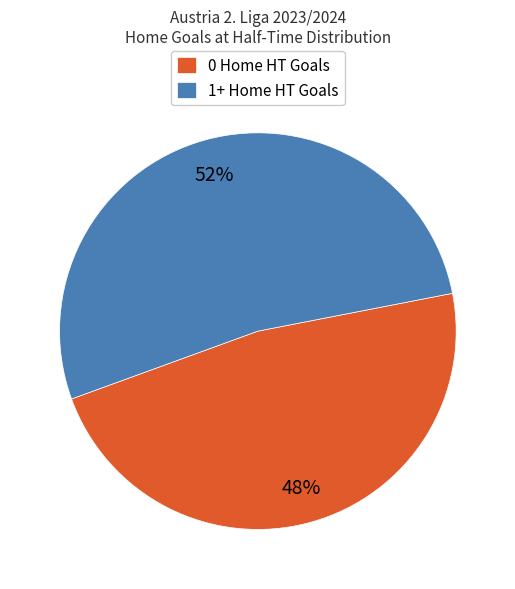

How many segments does this pie chart have?

2